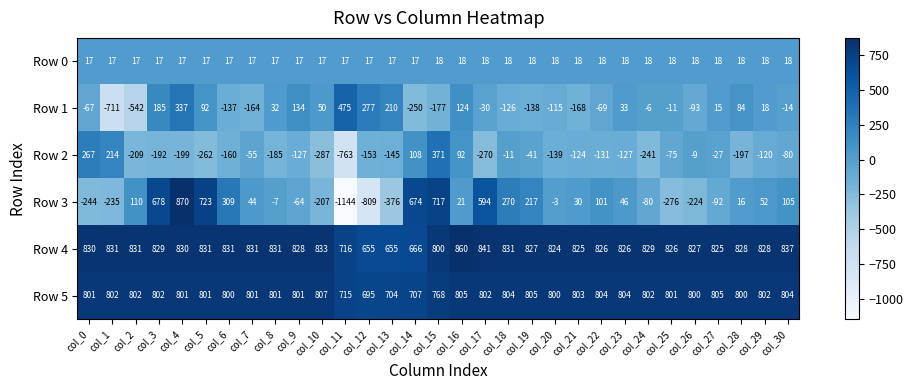

Rank the series at col_5 from highest to lowest value.

Row 4, Row 5, Row 3, Row 1, Row 0, Row 2